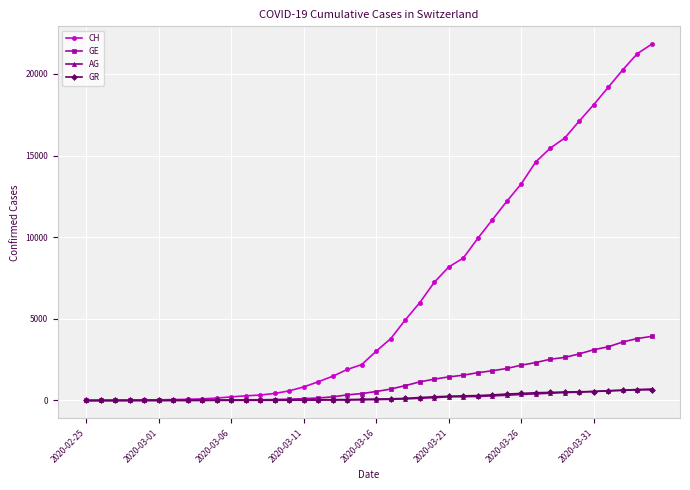

Which series has the largest range (max minus min)?

CH